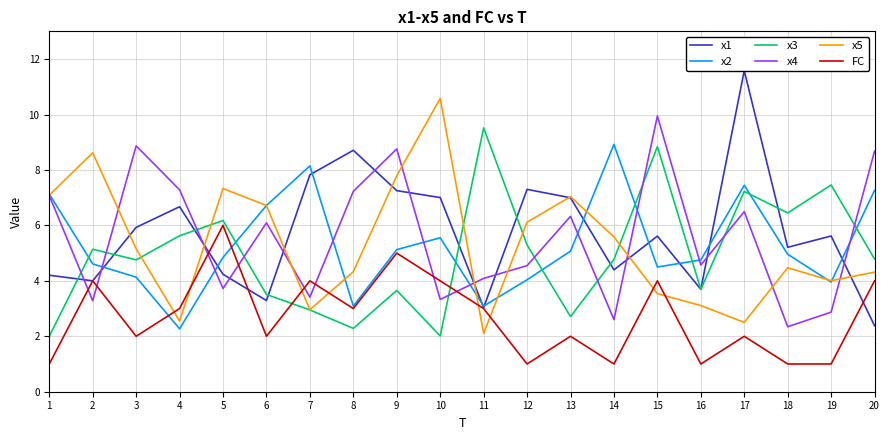

The FC series shows 4.0 at 20. True or false?

True